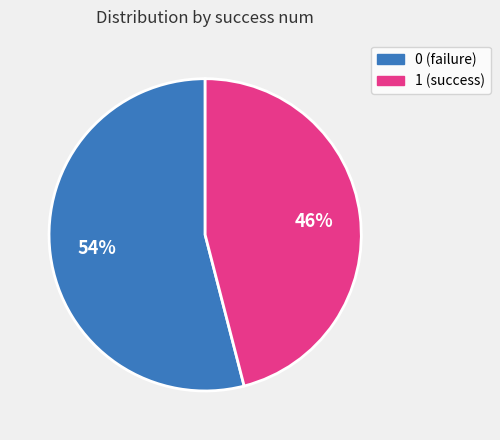

Is the sum of 0 and 1 greater than half?

Yes